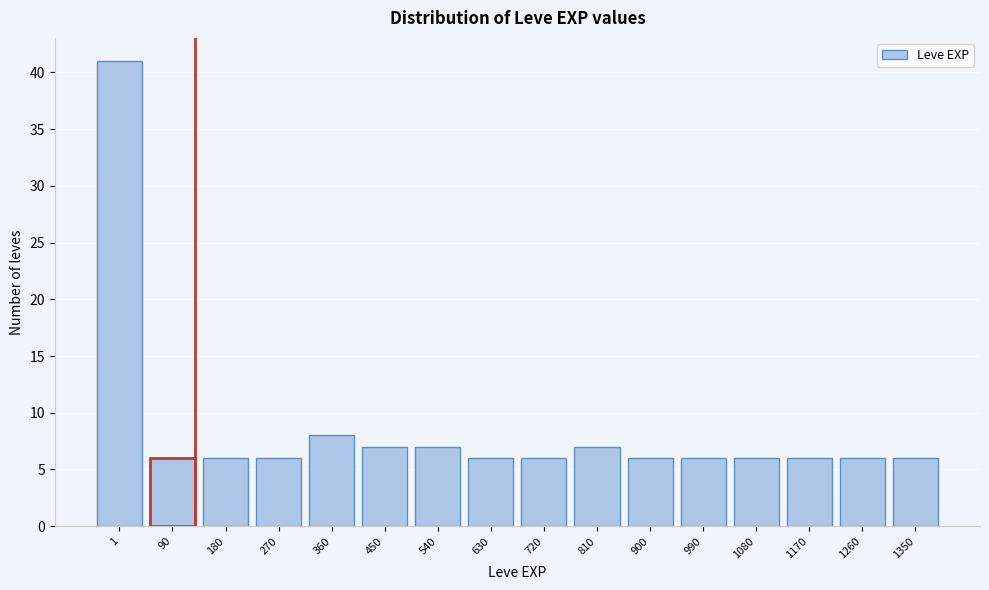

Reading left to right, transcribe all the data shown in this chart.

41	6	6	6	8	7	7	6	6	7	6	6	6	6	6	6